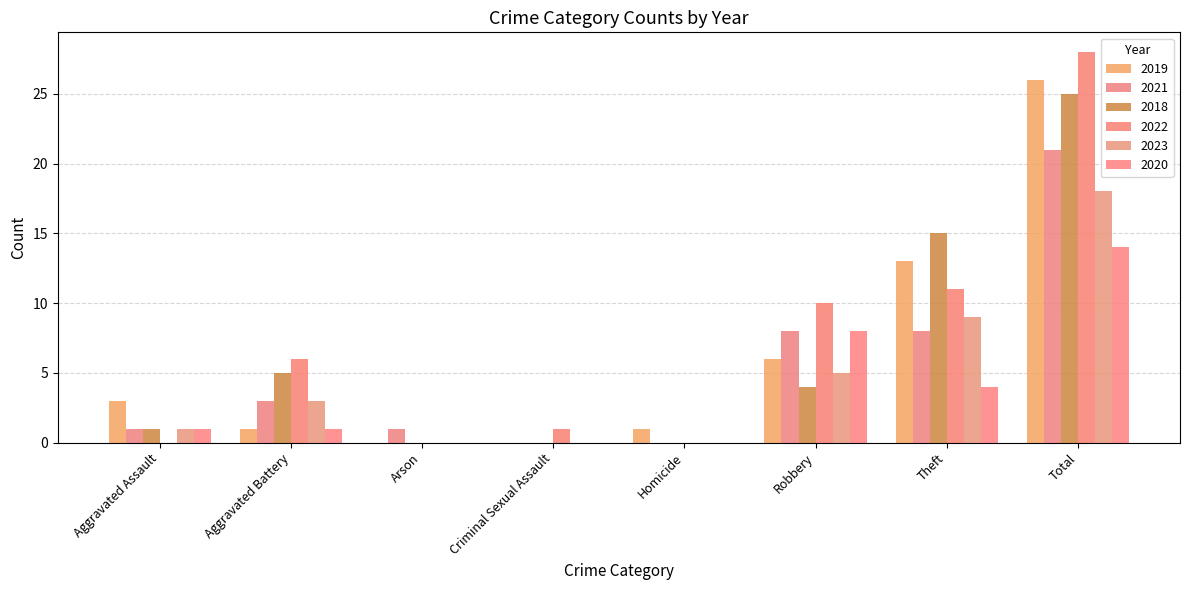

How many series are shown in this chart?

6